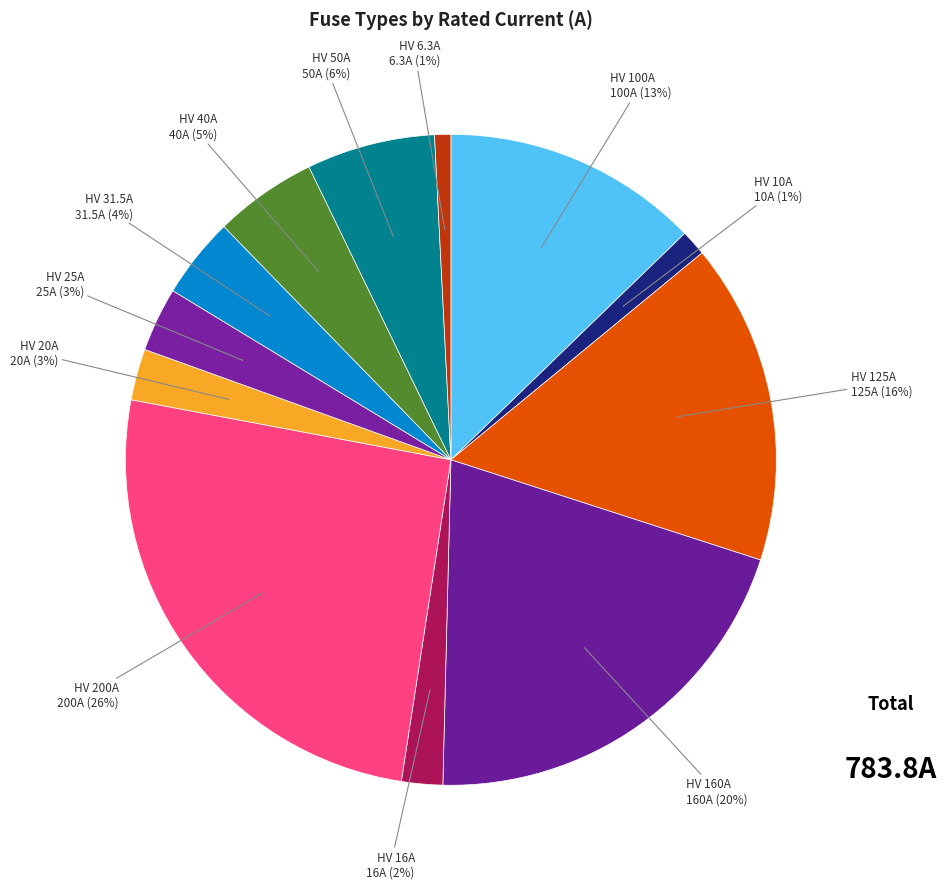

How many segments does this pie chart have?

12